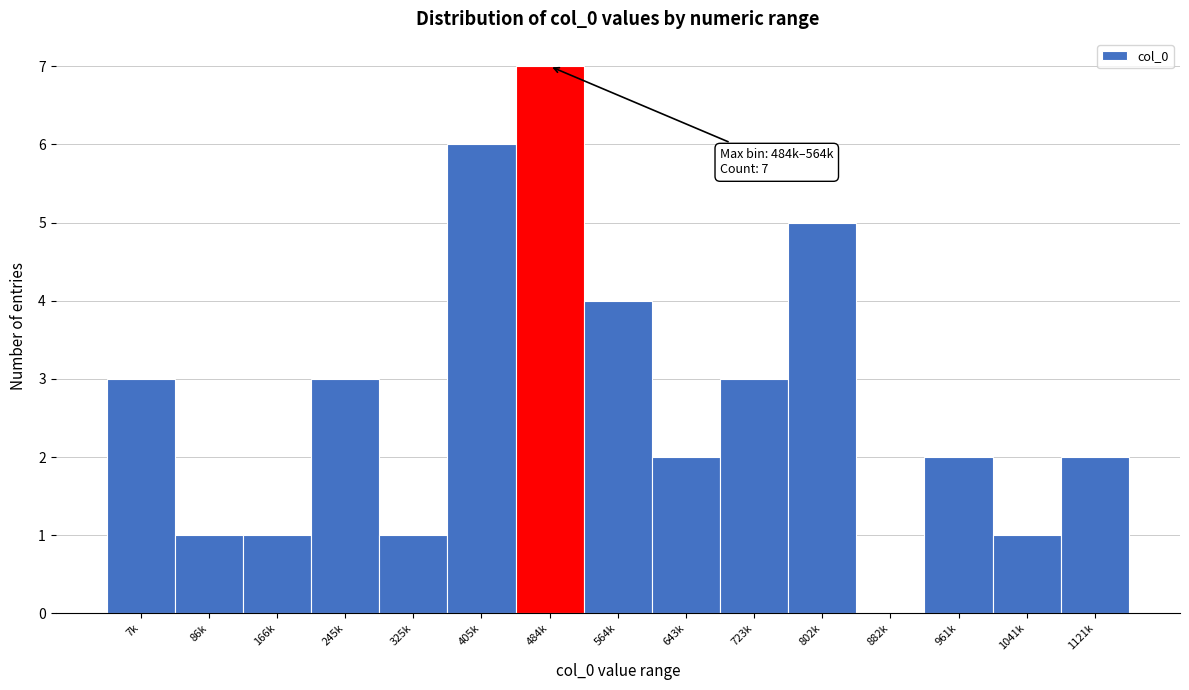

Reading left to right, extract all data points from this chart.

7k=3	86k=1	166k=1	245k=3	325k=1	405k=6	484k=7	564k=4	643k=2	723k=3	802k=5	882k=0	961k=2	1041k=1	1121k=2